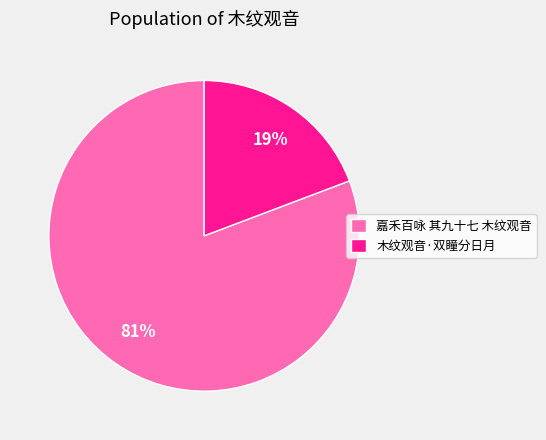

How many slices are in this pie chart?

2